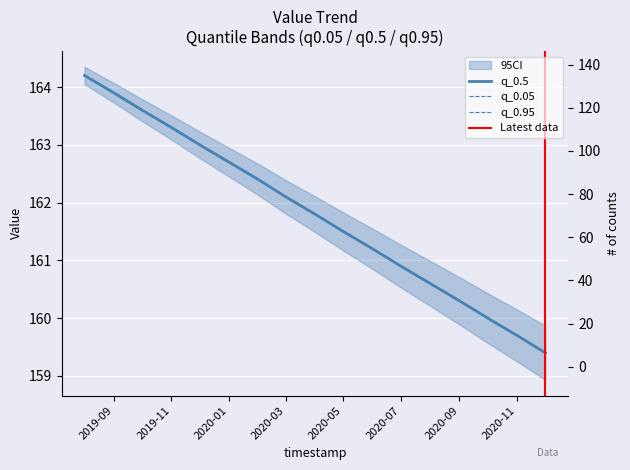

What is the sum of all q_0.5 values?

2750.6